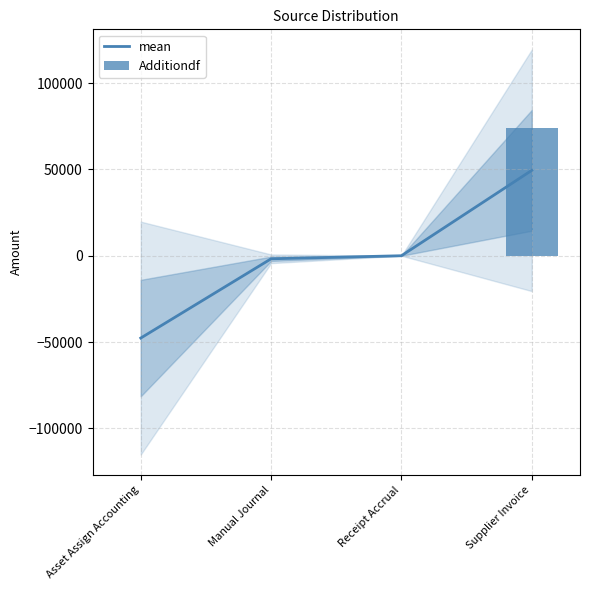

What is the difference between the maximum and minimum values in the Additiondf series?

74195.6